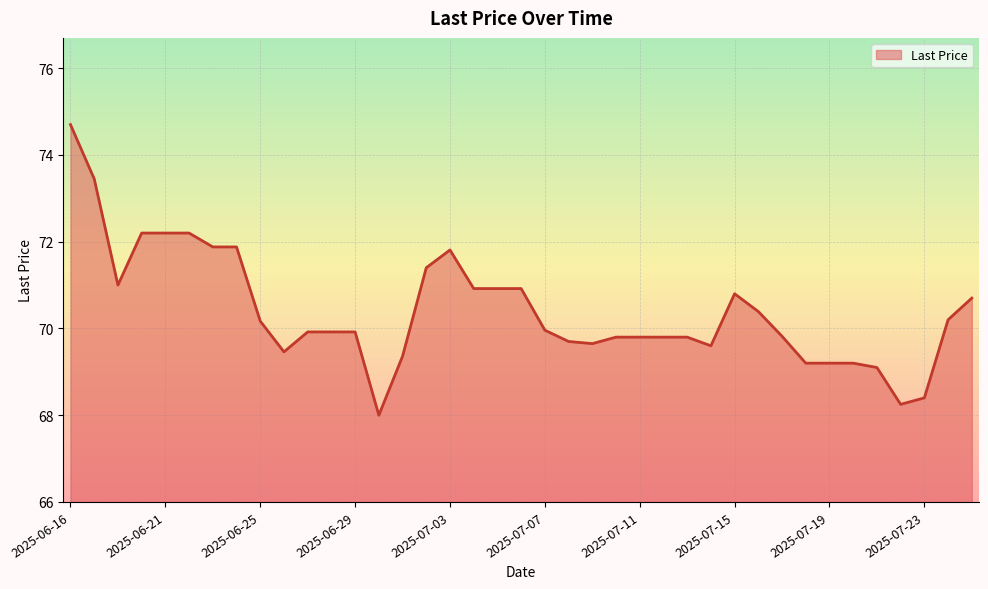

What is the difference between the maximum and minimum values?

6.7